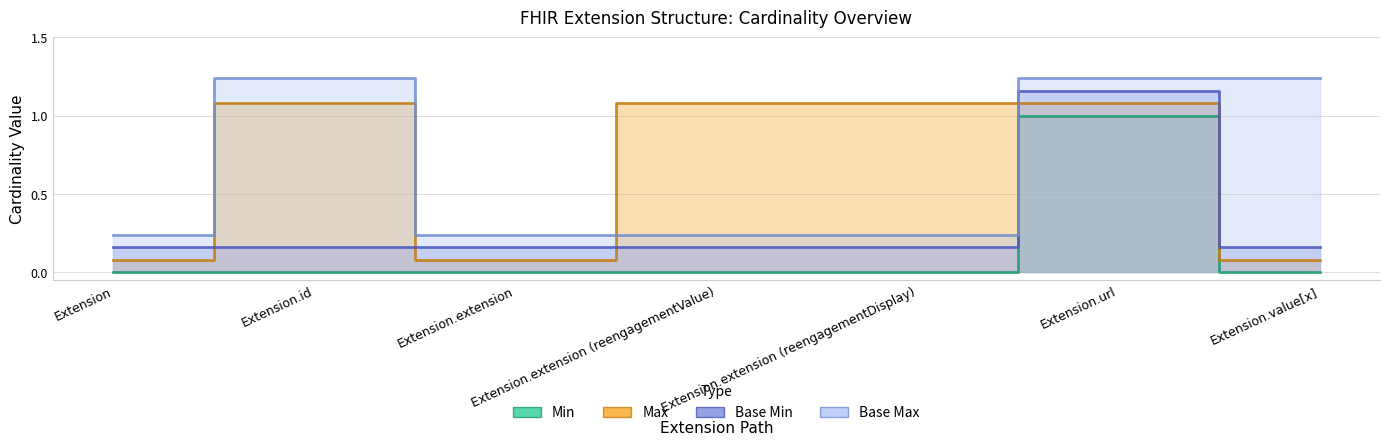

How many lines are shown in the chart?

4